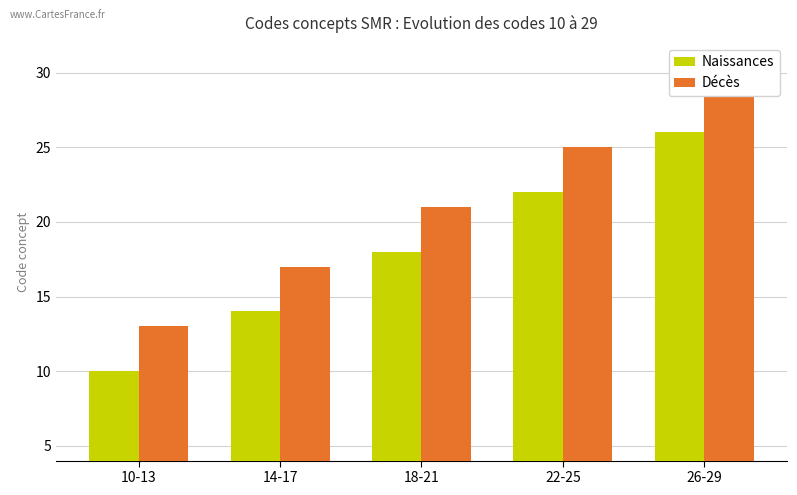

List the series in order of their peak value, lowest first.

Naissances, Décès